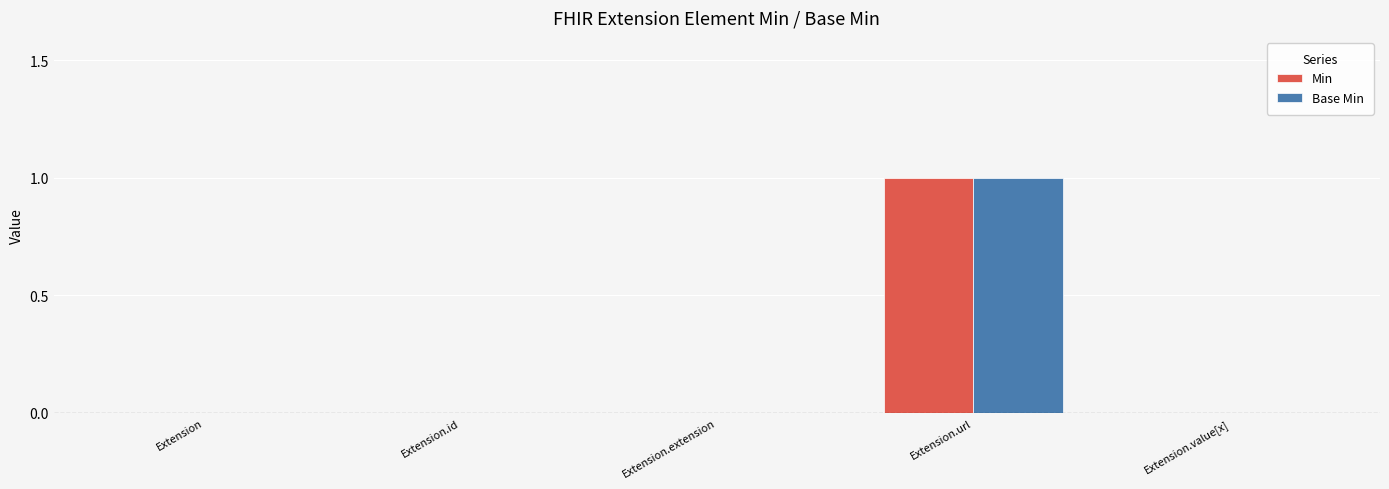

Is it true that Base Min equals 0 at Extension?

True